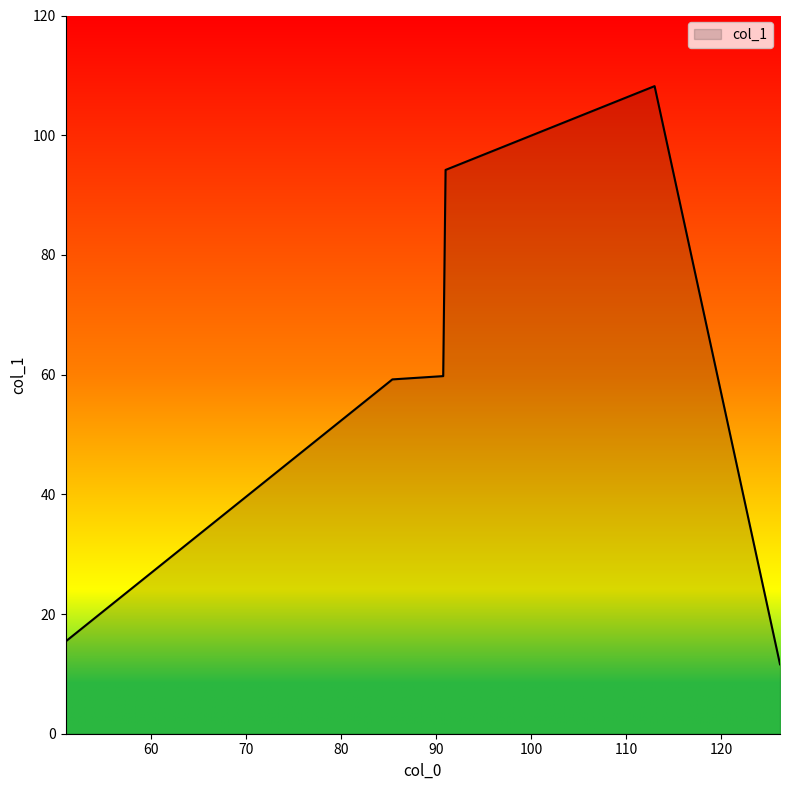

What is the smallest value displayed?

11.6